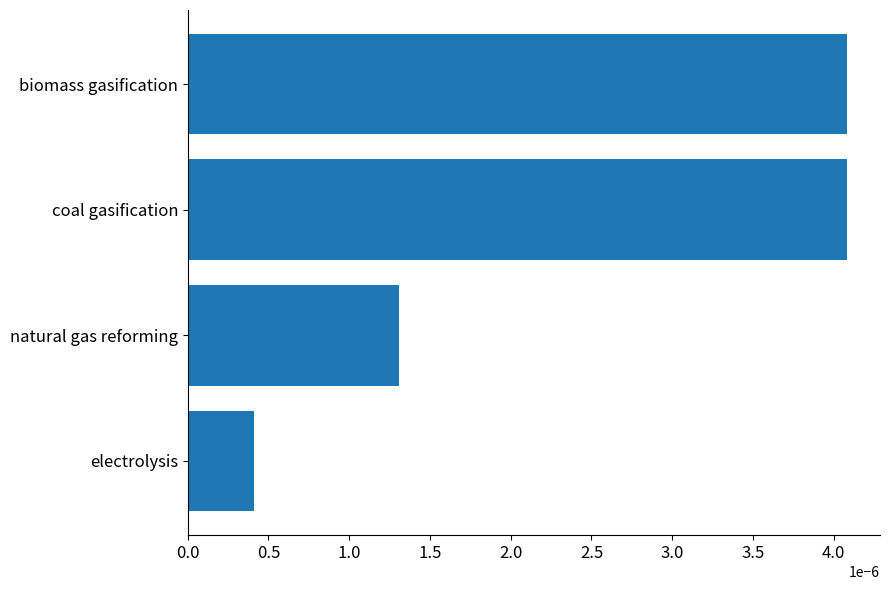

How many values are between 0 and 1?

4